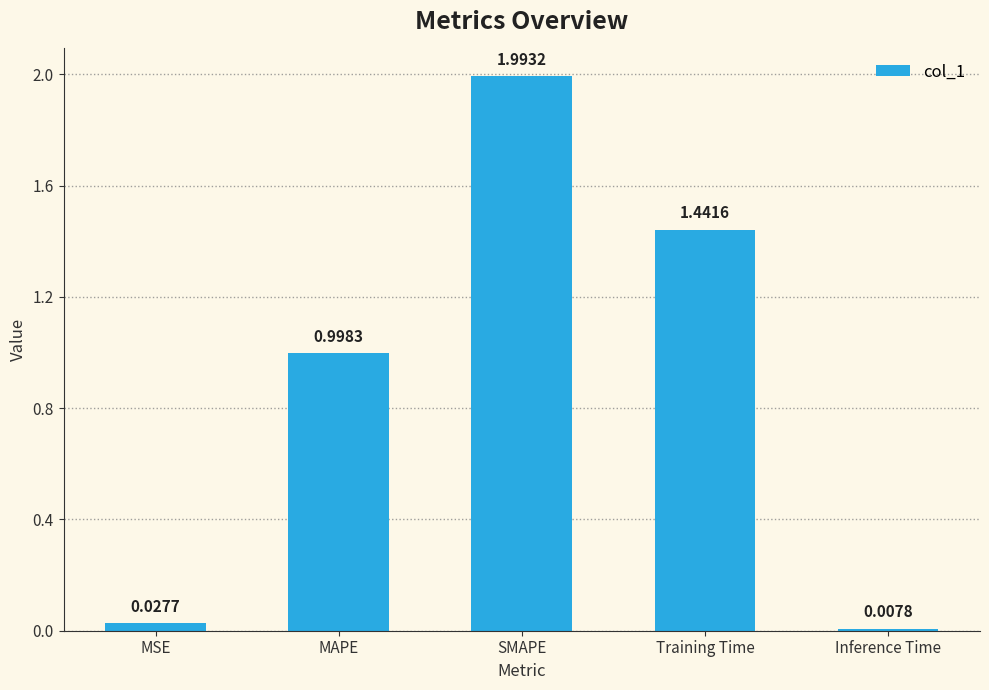

What is the change in value from MSE to Training Time?

+1.4